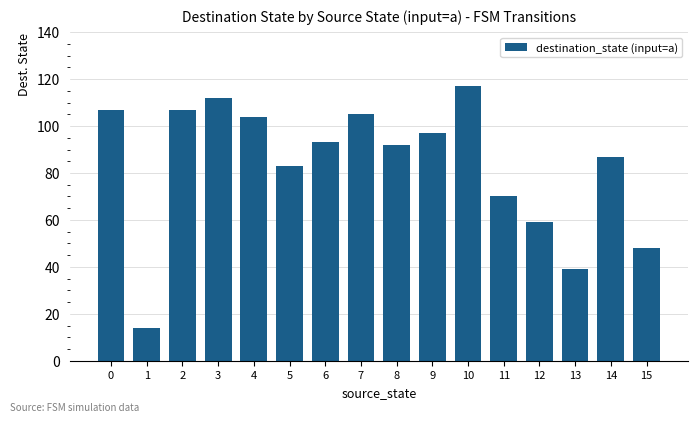

What is the maximum value shown in the chart?

117